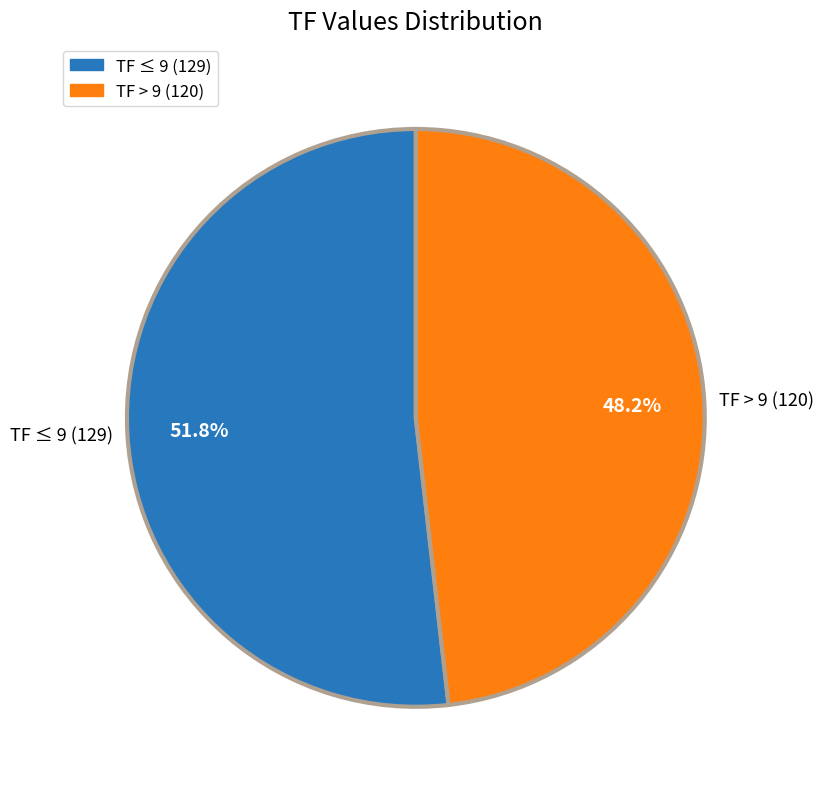

Which slice represents more than half of the pie?

TF ≤ 9 (129)